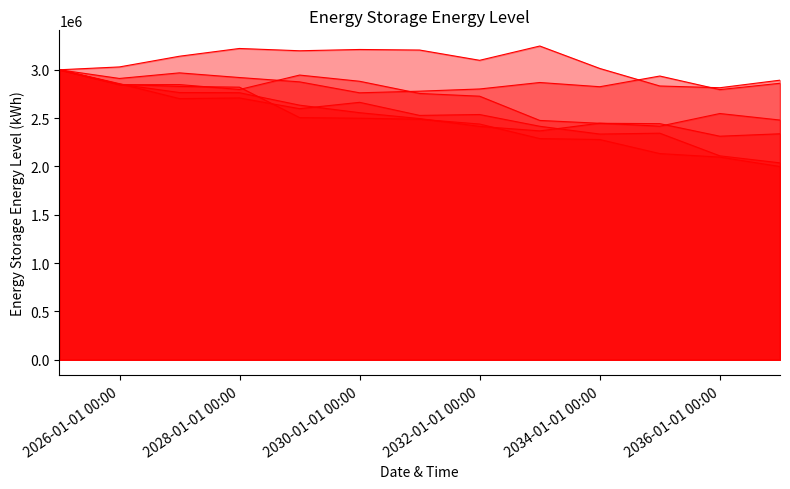

What is the lowest value of the Carteira - 2 series?

2367805.2